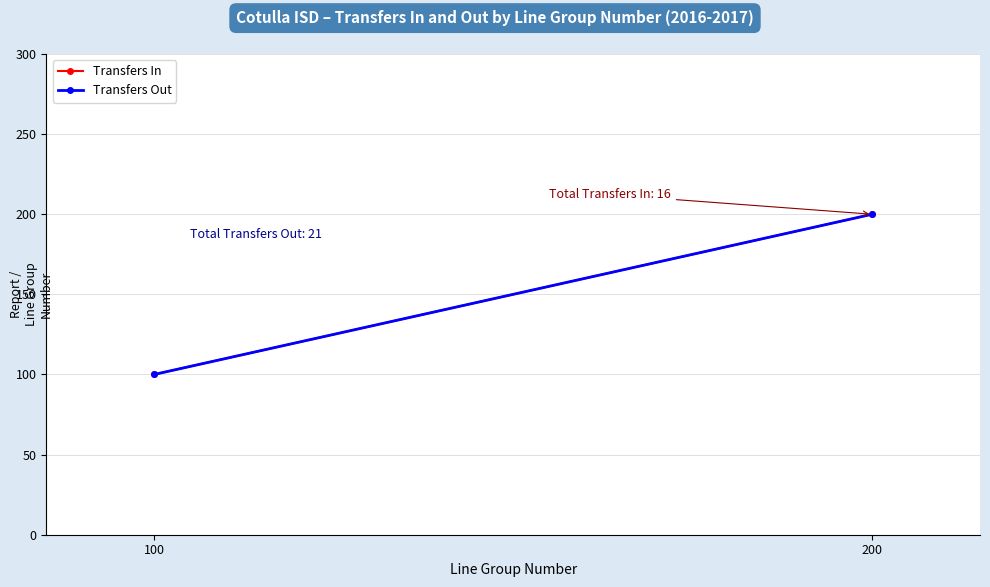

What is the sum of the Transfers In values at 200 and 100?

300